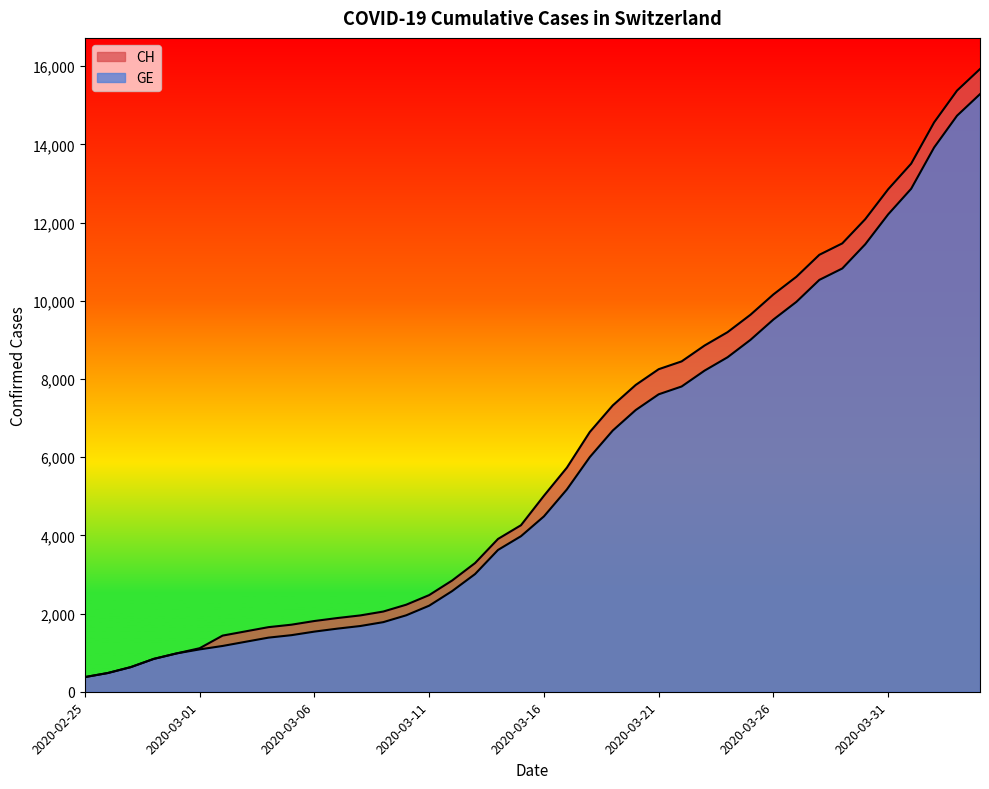

Reading left to right, list all the values displayed in this chart.

CH: 2020-02-25=375	2020-02-26=479	2020-02-27=630	2020-02-28=840	2020-02-29=981	2020-03-01=1113	2020-03-02=1436	2020-03-03=1544	2020-03-04=1652	2020-03-05=1715	2020-03-06=1809	2020-03-07=1885	2020-03-08=1952	2020-03-09=2051	2020-03-10=2226	2020-03-11=2472	2020-03-12=2845	2020-03-13=3291	2020-03-14=3908	2020-03-15=4259	2020-03-16=5012	2020-03-17=5731	2020-03-18=6644	2020-03-19=7323	2020-03-20=7847	2020-03-21=8249	2020-03-22=8449	2020-03-23=8855	2020-03-24=9196	2020-03-25=9642	2020-03-26=10162	2020-03-27=10613	2020-03-28=11175	2020-03-29=11467	2020-03-30=12086	2020-03-31=12852	2020-04-01=13505	2020-04-02=14561	2020-04-03=15375	2020-04-04=15926
GE: 2020-02-25=375	2020-02-26=479	2020-02-27=630	2020-02-28=840	2020-02-29=981	2020-03-01=1083	2020-03-02=1171	2020-03-03=1278	2020-03-04=1384	2020-03-05=1447	2020-03-06=1538	2020-03-07=1614	2020-03-08=1681	2020-03-09=1780	2020-03-10=1955	2020-03-11=2201	2020-03-12=2574	2020-03-13=3010	2020-03-14=3627	2020-03-15=3978	2020-03-16=4485	2020-03-17=5174	2020-03-18=6002	2020-03-19=6681	2020-03-20=7205	2020-03-21=7607	2020-03-22=7807	2020-03-23=8213	2020-03-24=8554	2020-03-25=9000	2020-03-26=9520	2020-03-27=9971	2020-03-28=10533	2020-03-29=10825	2020-03-30=11444	2020-03-31=12210	2020-04-01=12863	2020-04-02=13919	2020-04-03=14733	2020-04-04=15284